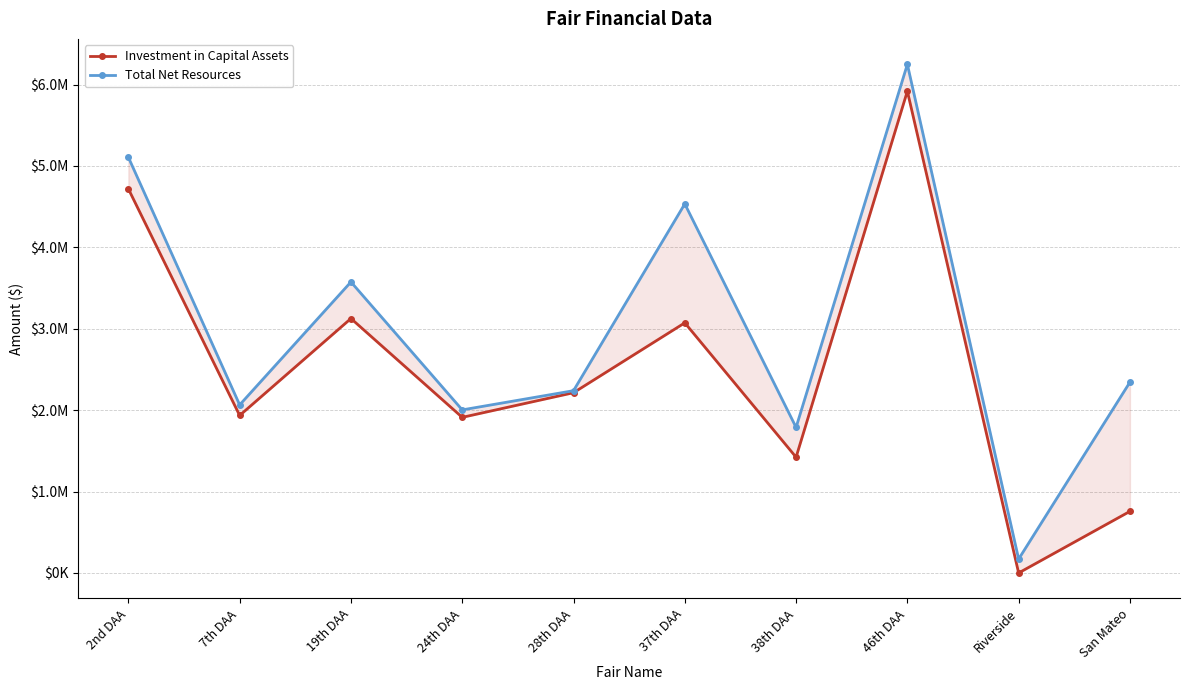

Reading left to right, what are all the values shown in this chart?

Investment in Capital Assets: 2nd DAA=4717876	7th DAA=1934725	19th DAA=3125843	24th DAA=1911516	28th DAA=2214186	37th DAA=3072658	38th DAA=1421966	46th DAA=5918574	Riverside=0	San Mateo=756659
Total Net Resources: 2nd DAA=5105921	7th DAA=2064732	19th DAA=3574916	24th DAA=2003277	28th DAA=2239157	37th DAA=4533693	38th DAA=1788280	46th DAA=6248244	Riverside=170629	San Mateo=2343548